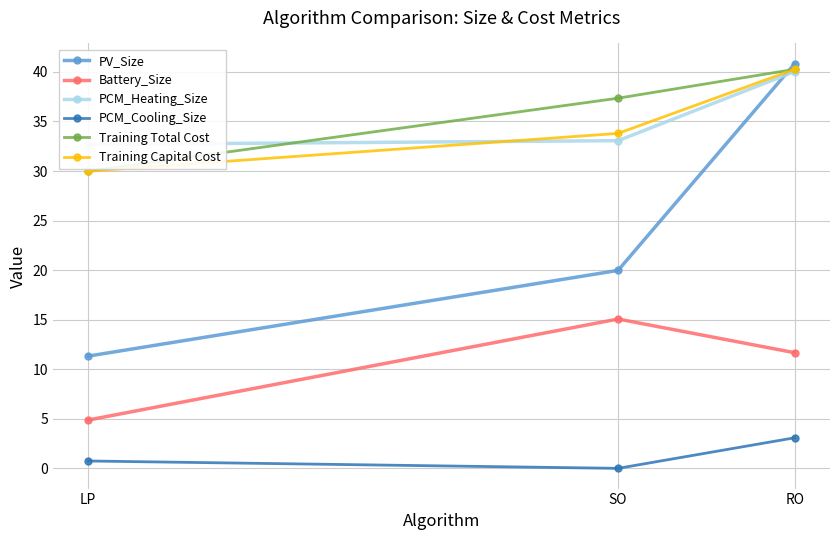

How many data points in PV_Size are less than 19?

1